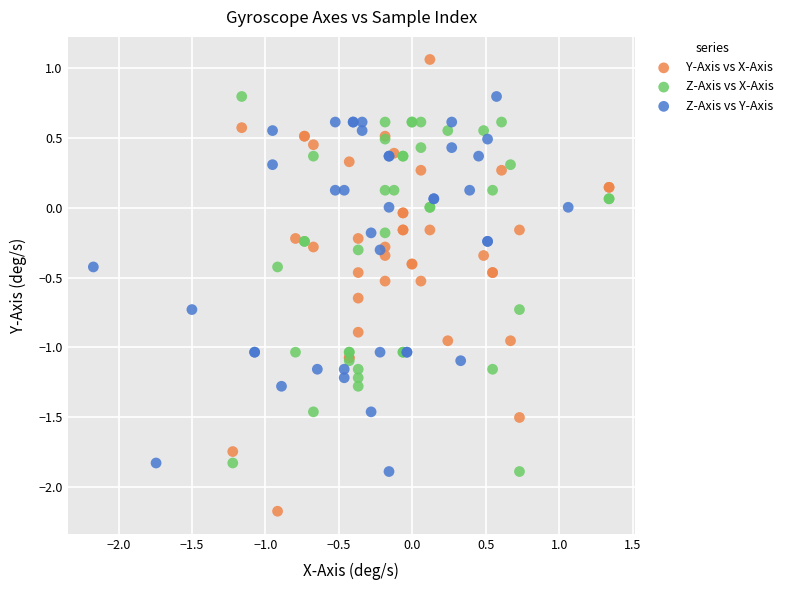

Which series has the widest spread of Y values?

Y-Axis vs X-Axis